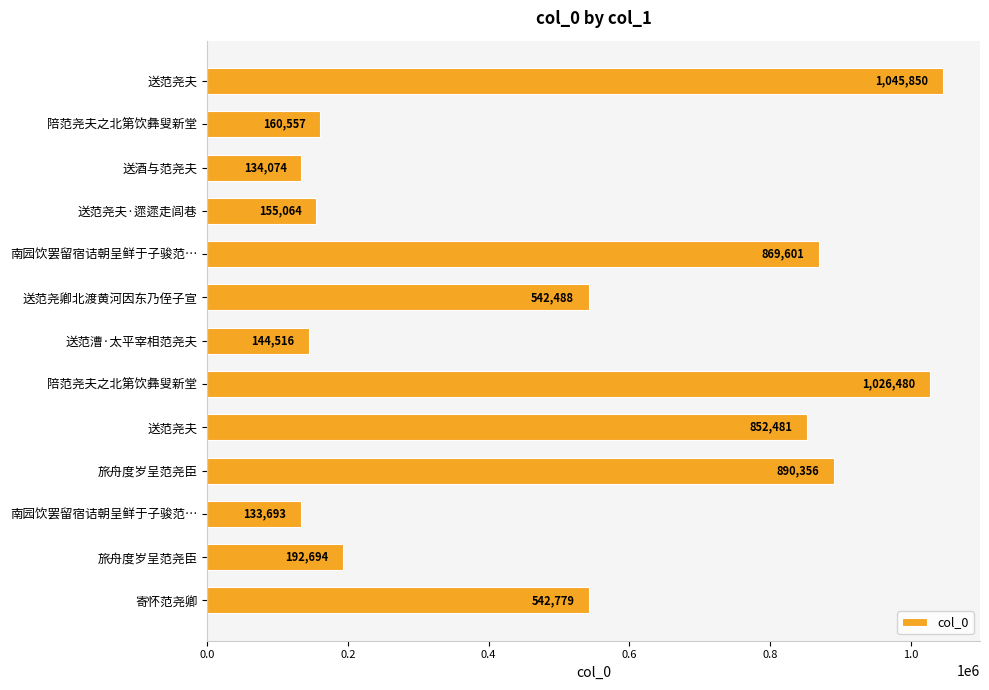

How many bars are there in total?

13